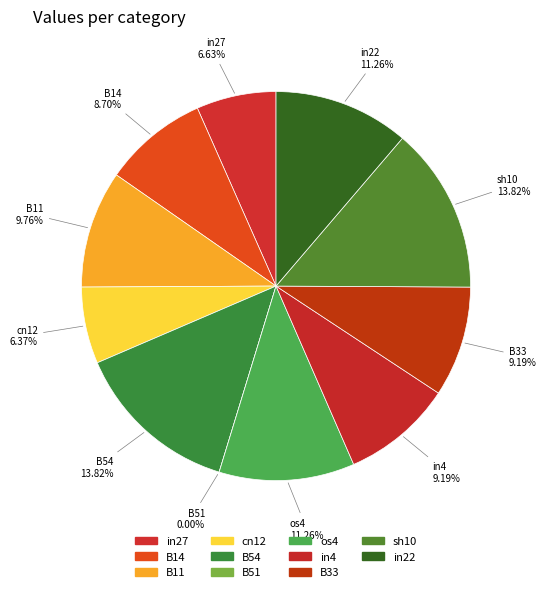

Which slice is the smallest?

B51